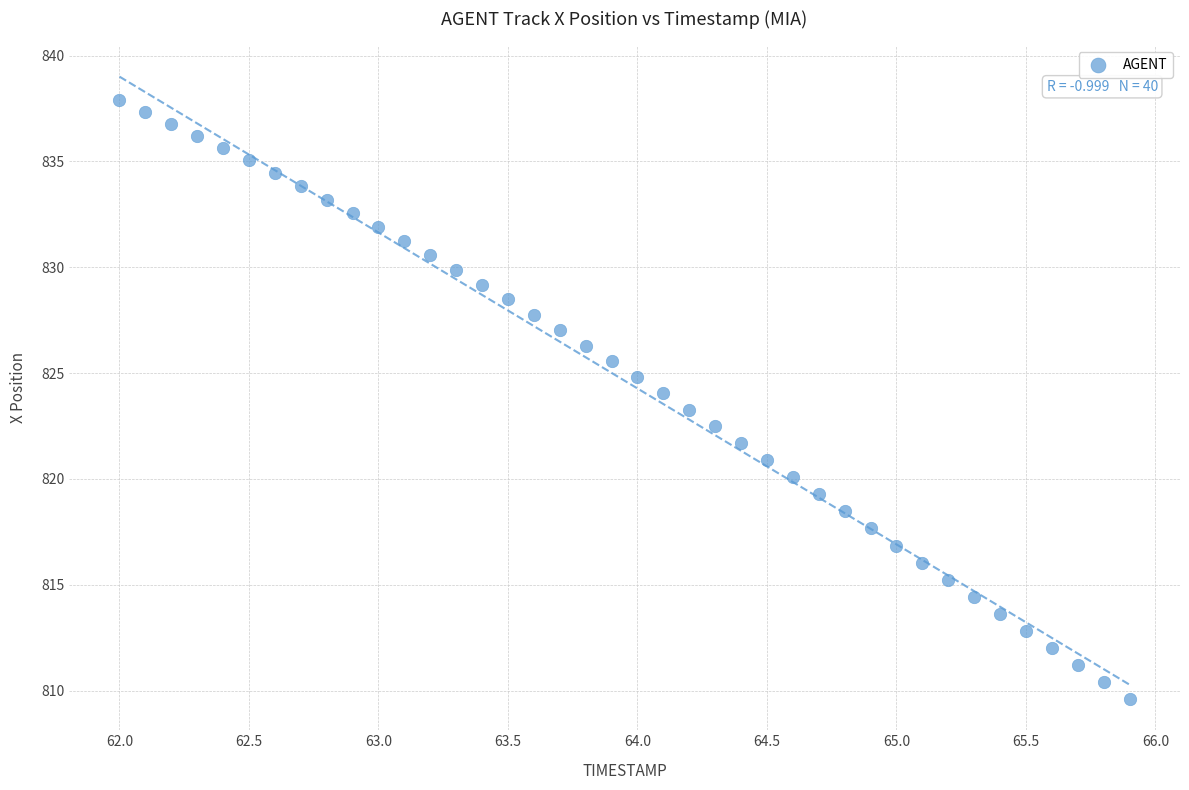

What is the range of X values (max minus min)?

3.9